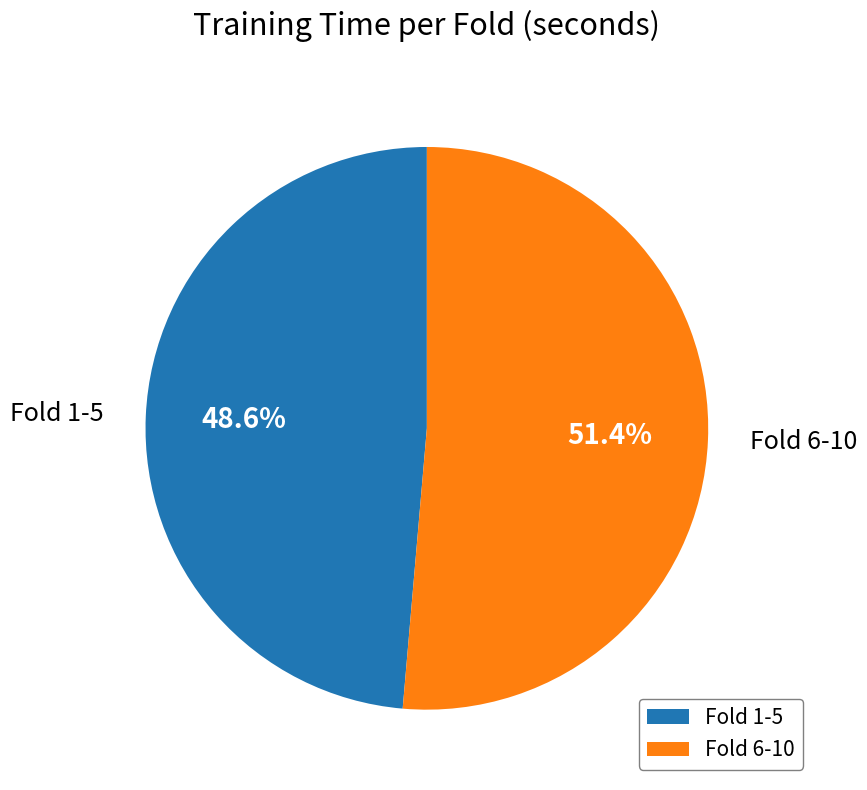

Rank the categories by value from lowest to highest.

Fold 1-5, Fold 6-10